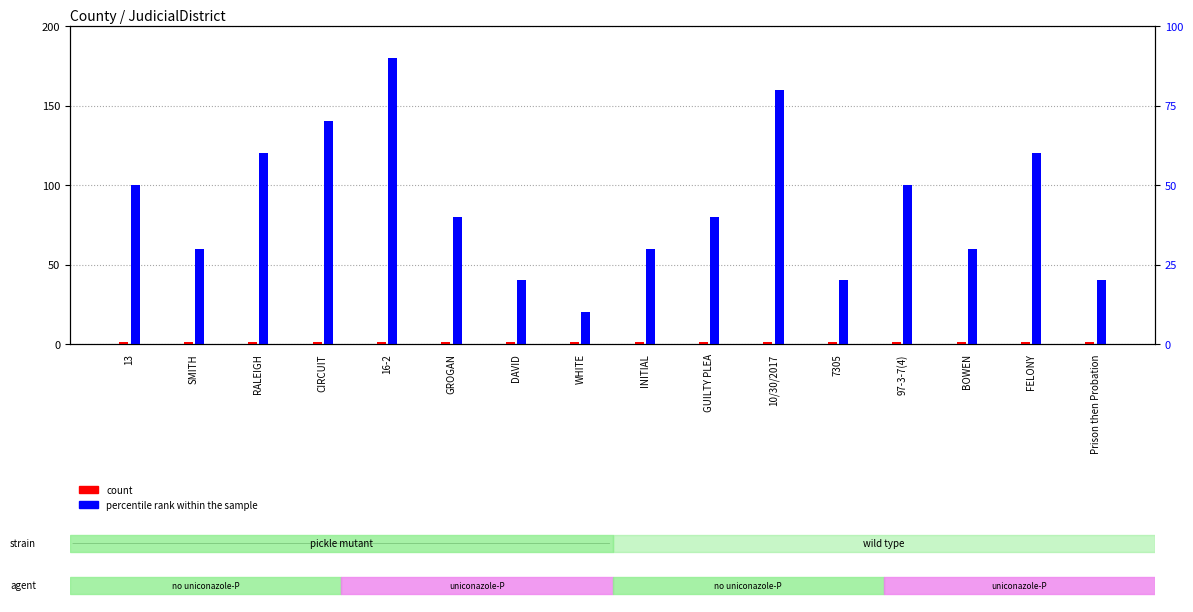

Reading left to right, list all the values displayed in this chart.

count: 1	1	1	1	1	1	1	1	1	1	1	1	1	1	1	1
percentile rank within the sample: 100	60	120	140	180	80	40	20	60	80	160	40	100	60	120	40